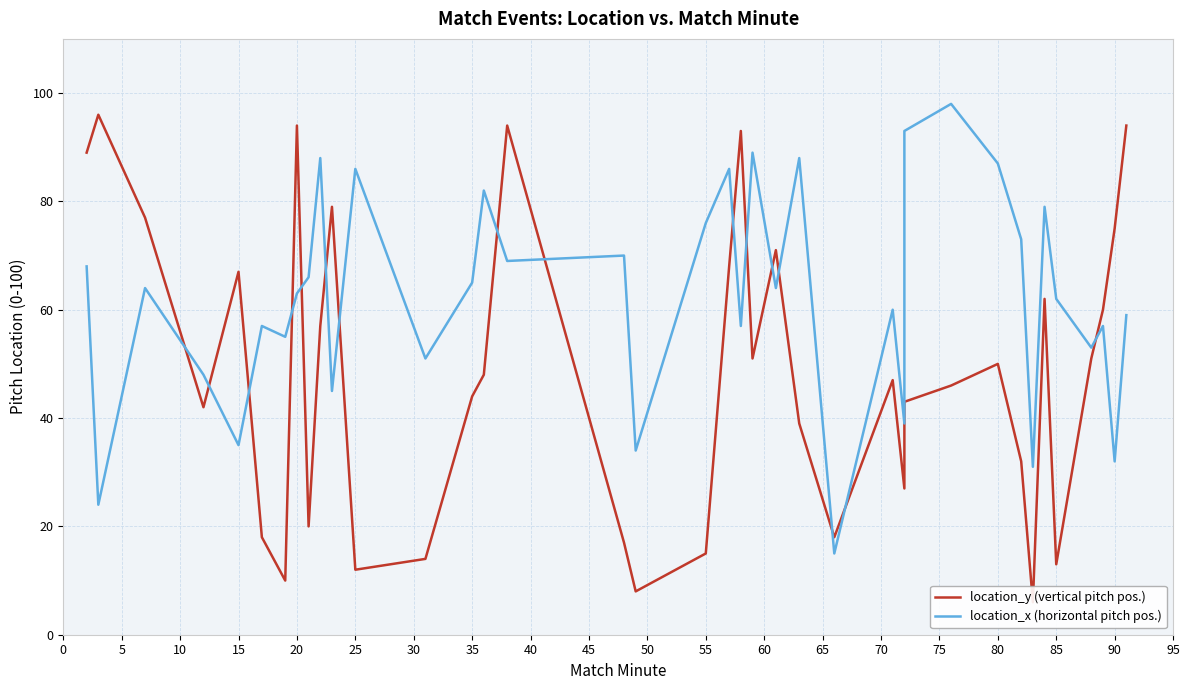

How many interior local peaks does the location_y (vertical pitch pos.) series have?

10